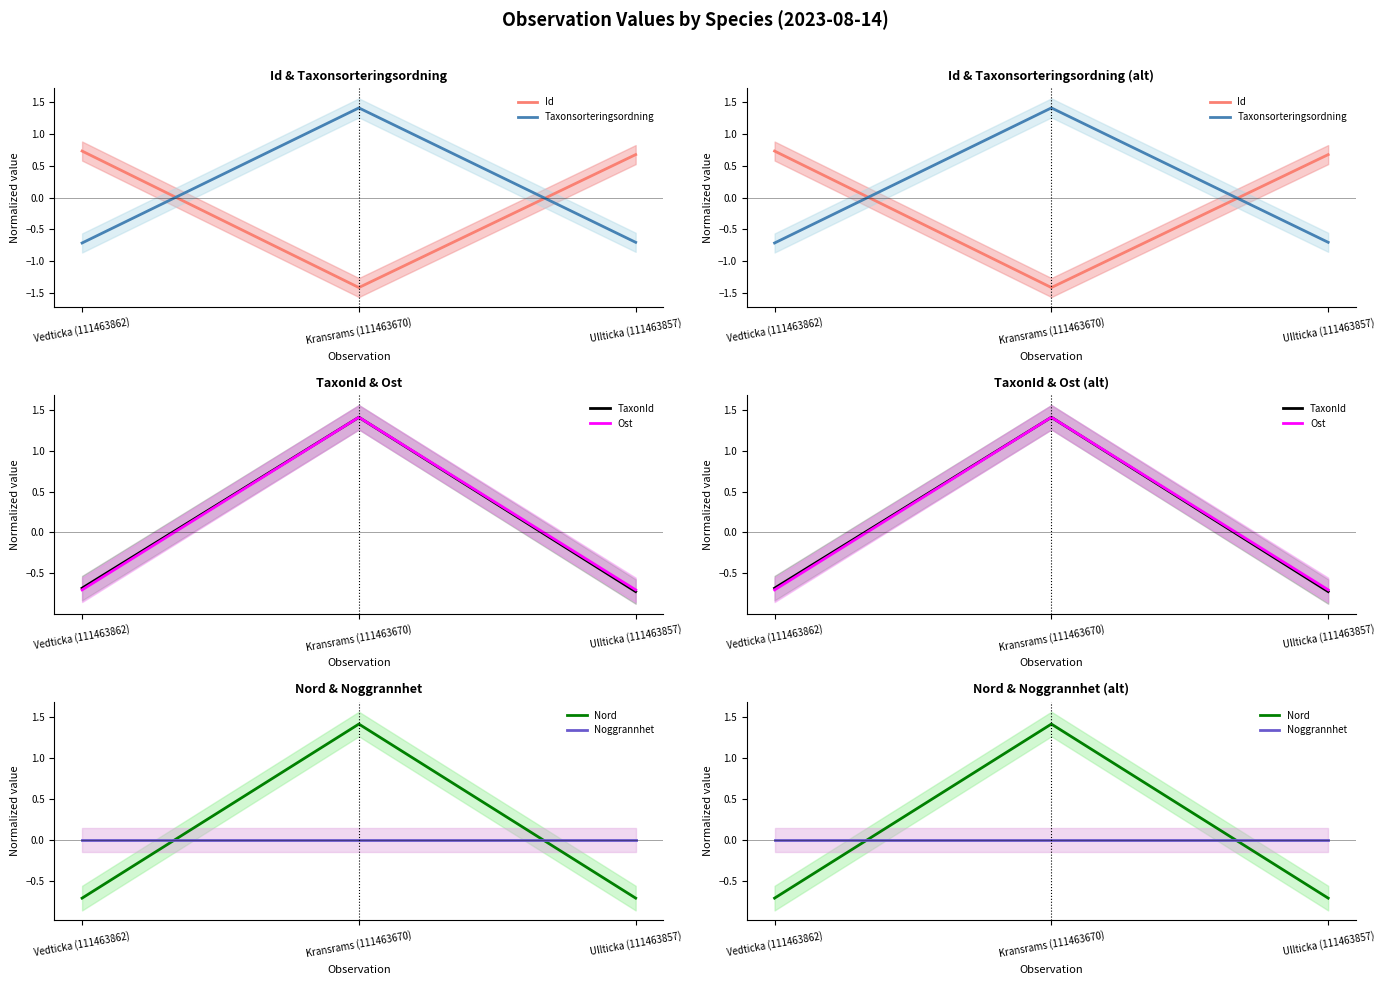

How many positive values does the TaxonId series have?

1